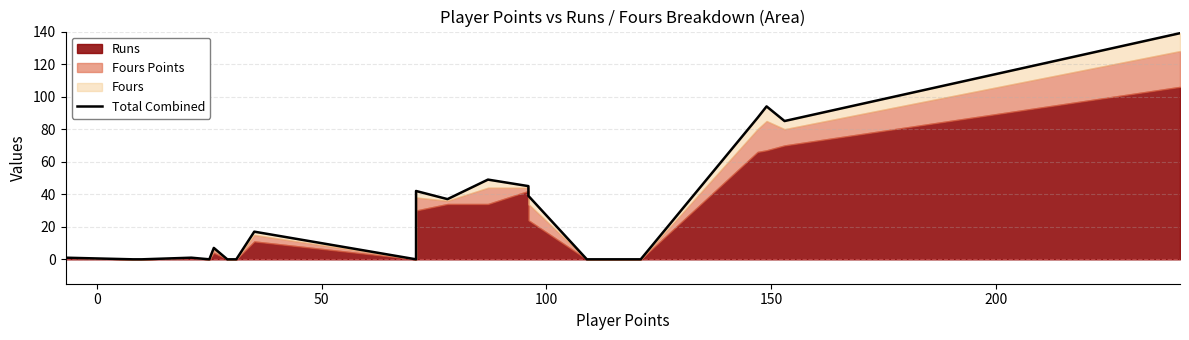

True or false: the data has more than 0 interior local peaks.

True